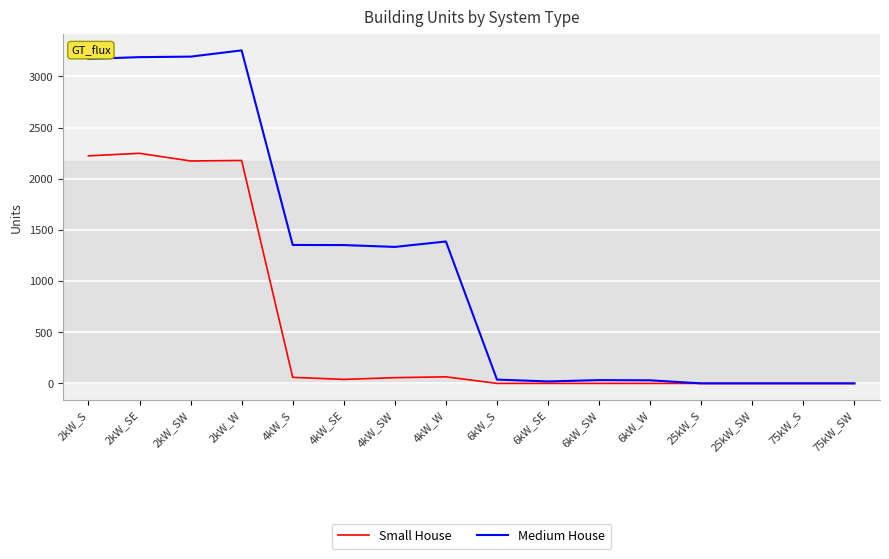

True or false: Medium House has more than 1 interior local peaks.

True